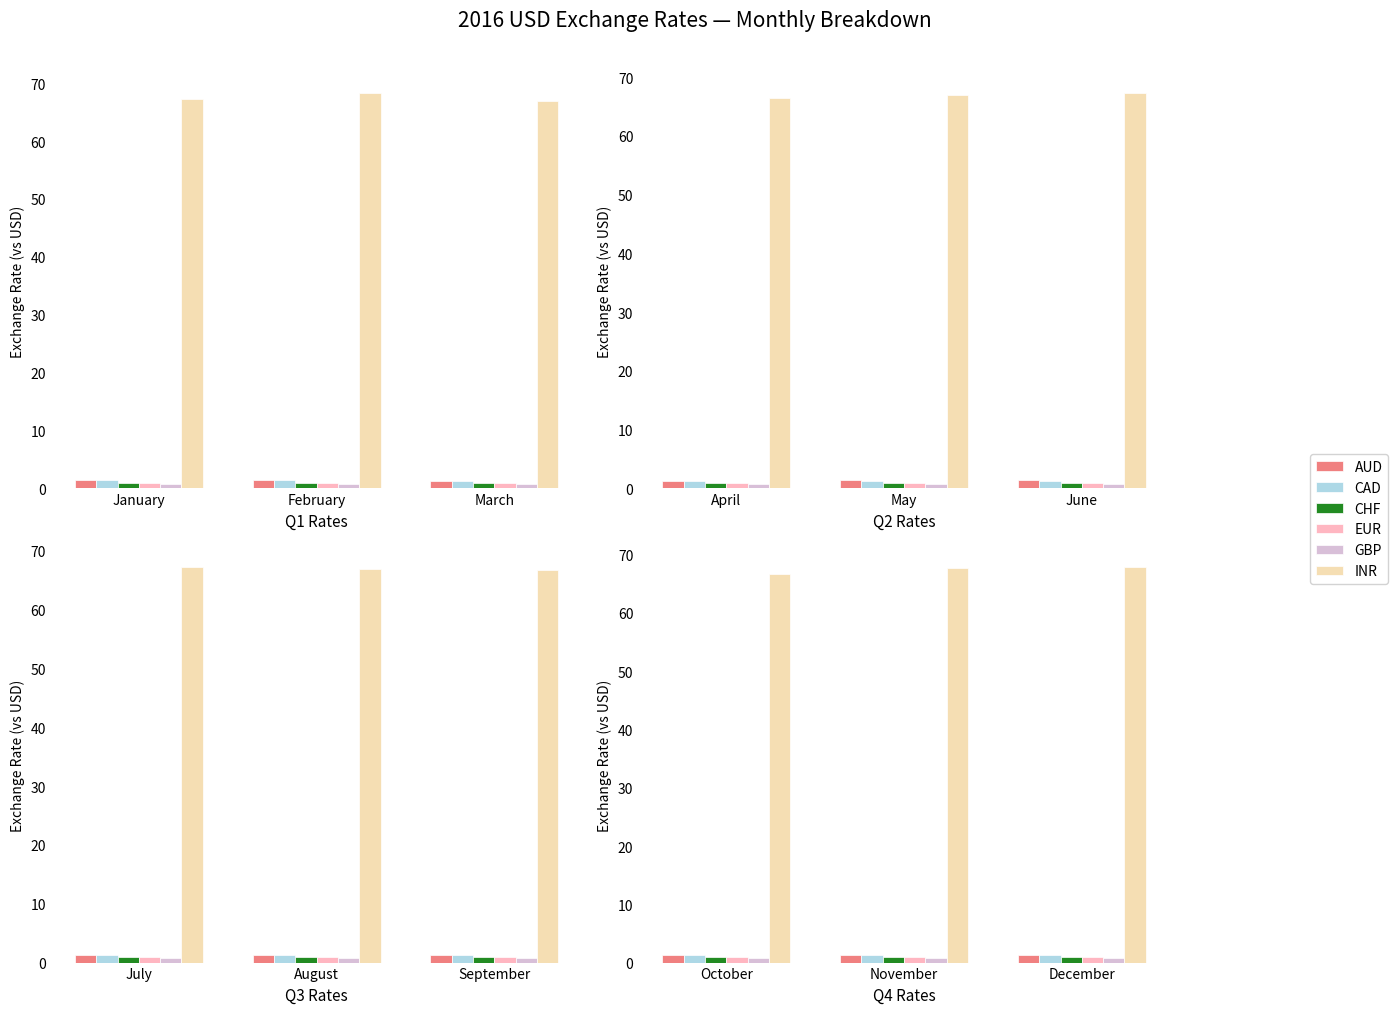

The INR series shows 66.7 at October. True or false?

True